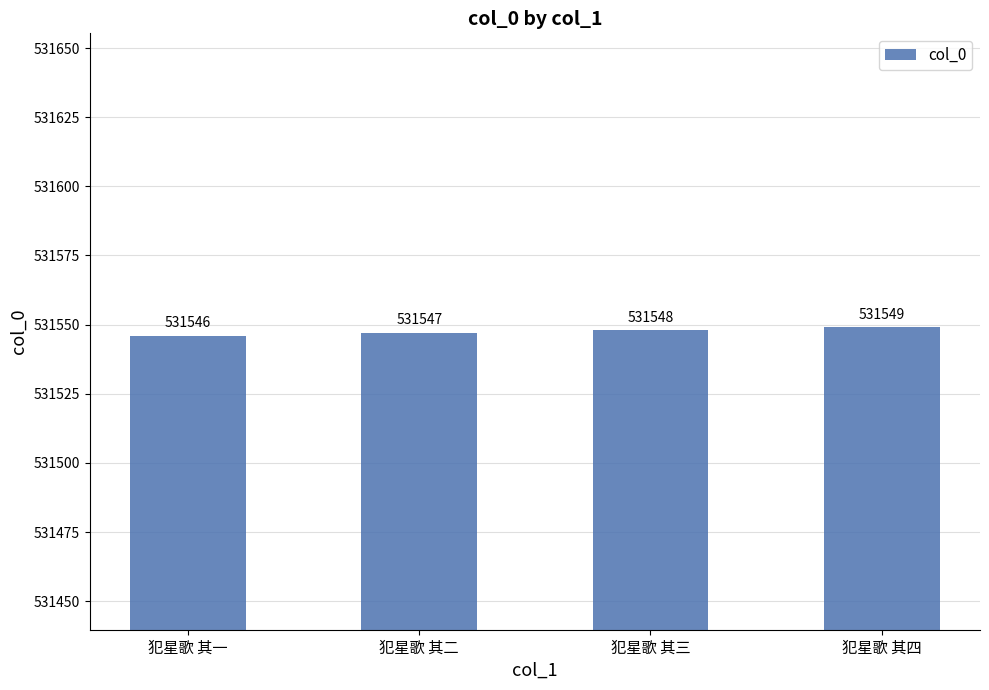

Rank the categories by value from lowest to highest.

犯星歌 其一, 犯星歌 其二, 犯星歌 其三, 犯星歌 其四